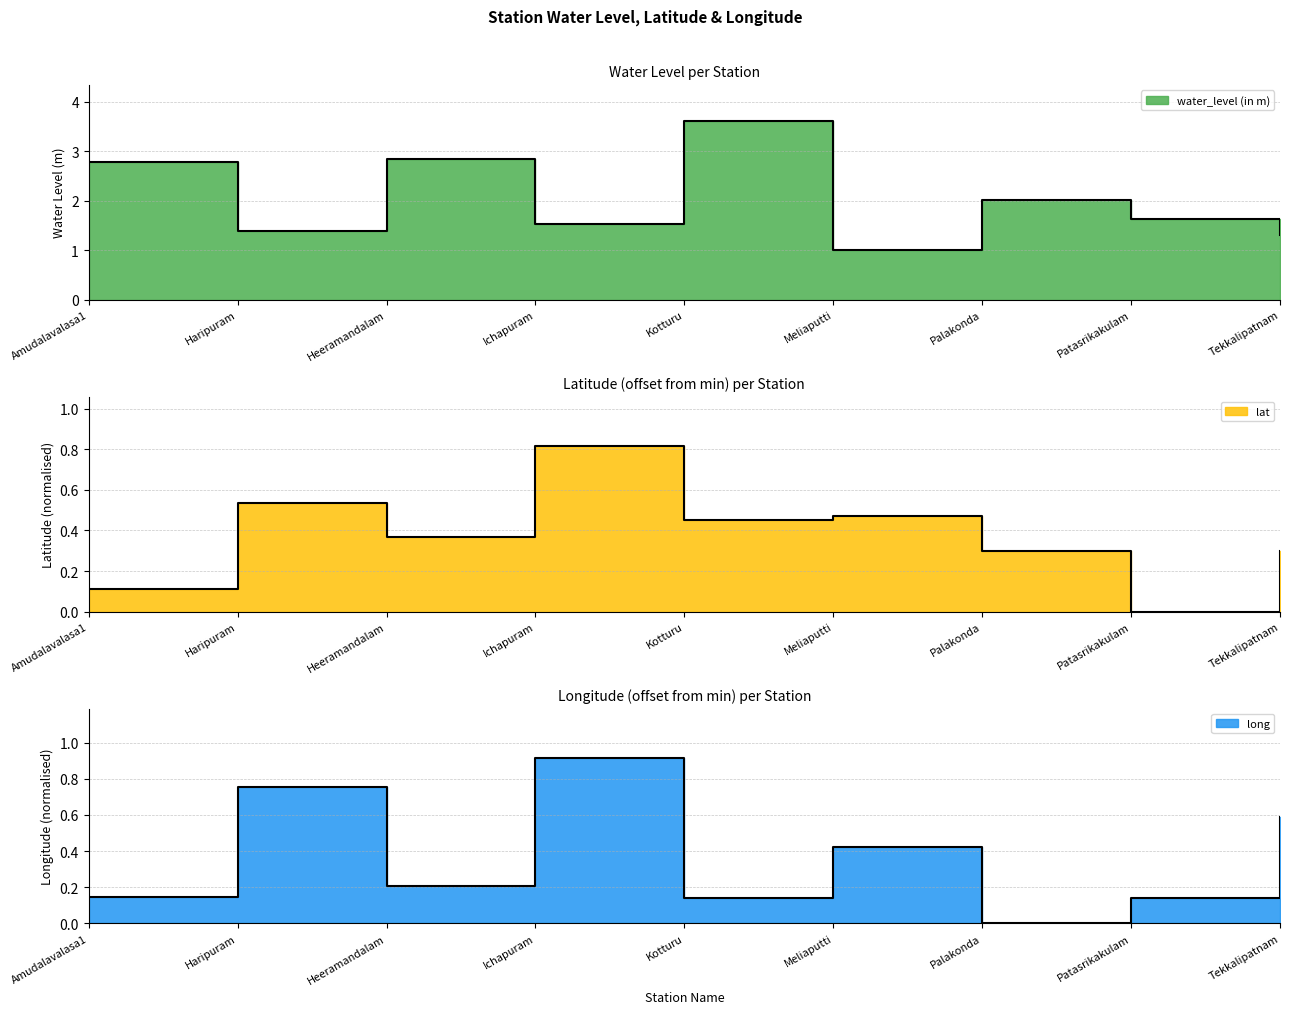

How many data points does each series have?

9